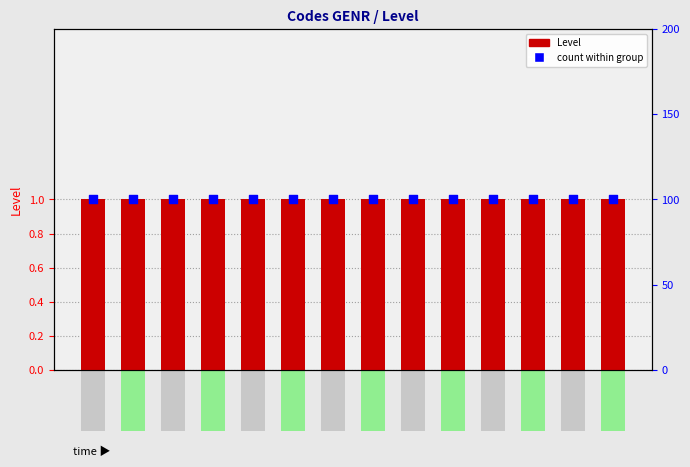

What are all the series names shown in the legend?

Level, count within group